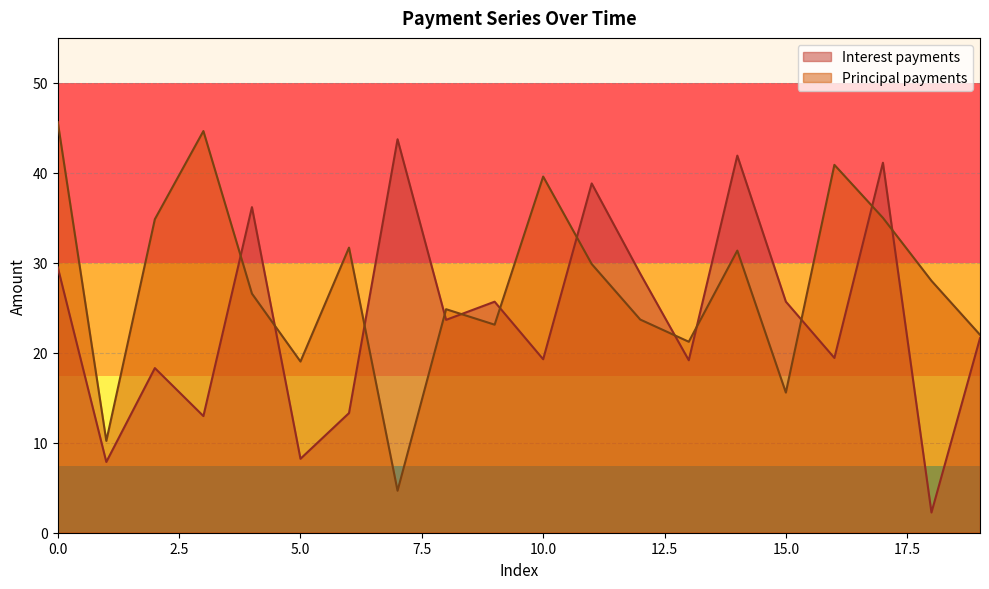

List the series in order of their peak value, lowest first.

Interest payments, Principal payments